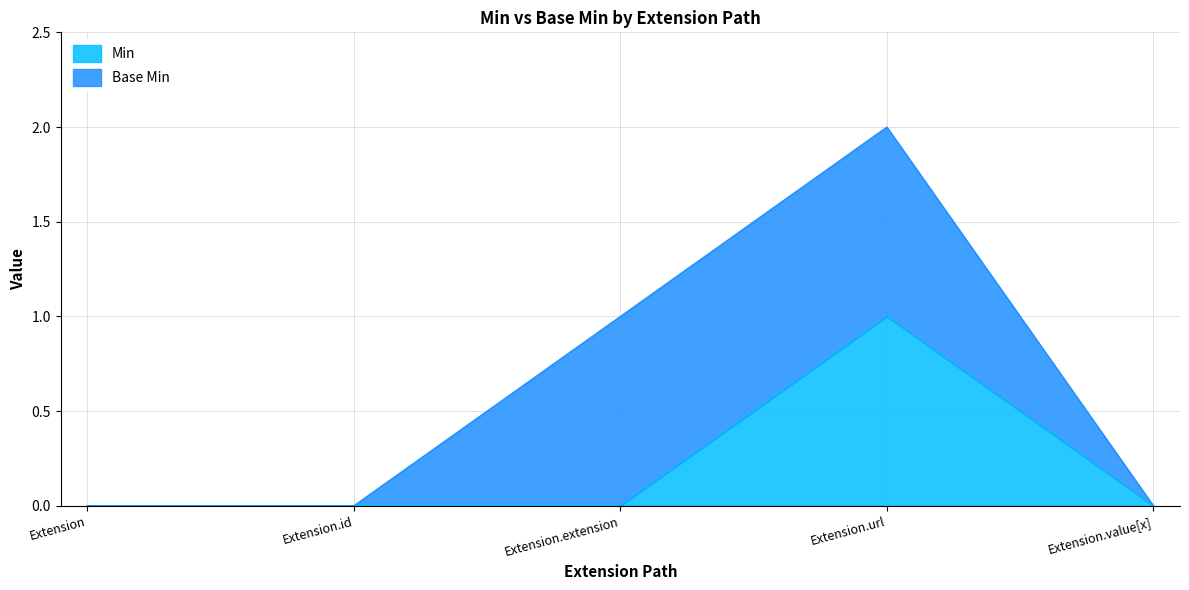

What is the change in value from Extension to Extension.url?

+1